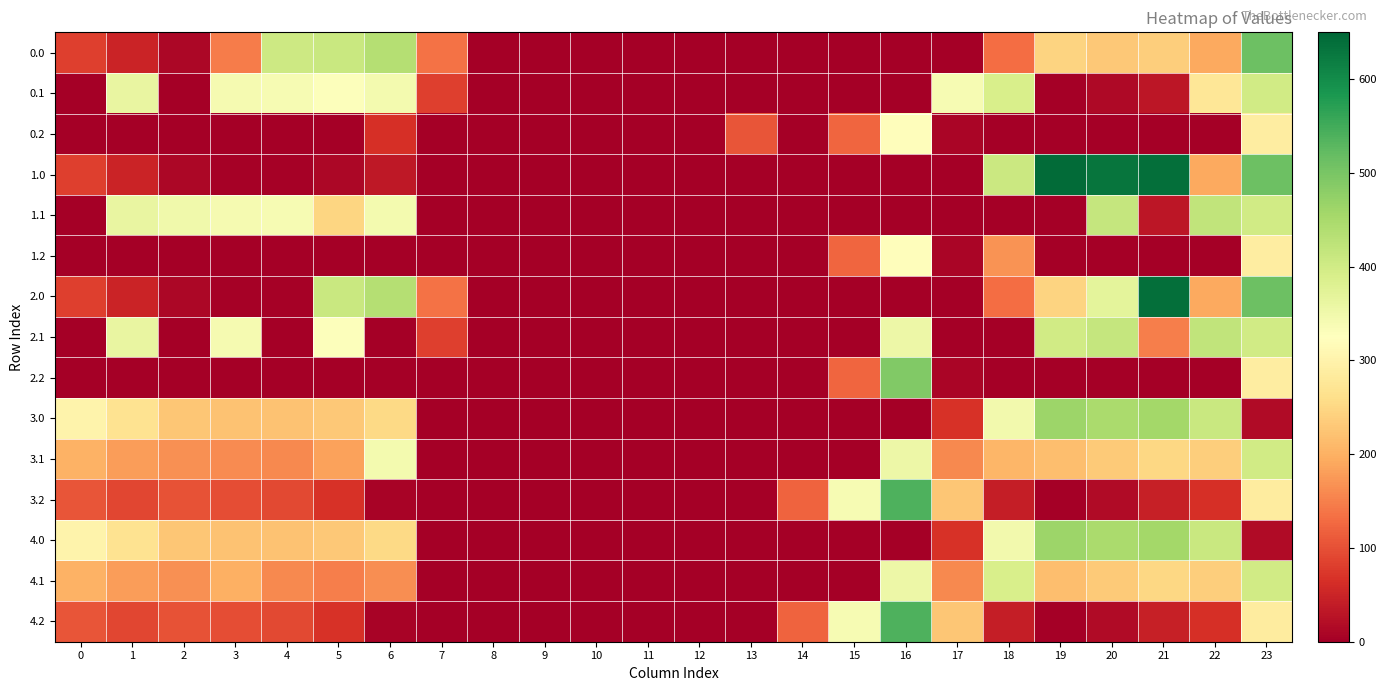

Reading right to left, transcribe all the data shown in this chart.

0.0: 23=511.3	22=192.3	21=238.4	20=229.8	19=244.5	18=129.6	17=0.0	16=0.0	15=0.0	14=0.0	13=0.0	12=0.0	11=0.0	10=0.0	9=0.0	8=0.0	7=136.4	6=435.0	5=410.8	4=404.9	3=145.0	2=10.3	1=49.5	0=82.0
0.1: 23=399.4	22=275.2	21=32.4	20=14.5	19=0.0	18=388.5	17=340.1	16=0.0	15=0.0	14=0.0	13=0.0	12=0.0	11=0.0	10=0.0	9=0.0	8=0.0	7=81.6	6=345.2	5=329.5	4=339.6	3=342.7	2=0.0	1=361.1	0=0.0
0.2: 23=287.5	22=0.0	21=0.0	20=0.0	19=0.0	18=0.0	17=9.5	16=321.2	15=122.2	14=0.0	13=104.4	12=0.0	11=0.0	10=0.0	9=0.0	8=0.0	7=0.0	6=64.7	5=0.0	4=0.0	3=0.0	2=0.0	1=0.0	0=0.0
1.0: 23=511.3	22=192.3	21=638.4	20=629.9	19=644.5	18=406.7	17=0.0	16=0.0	15=0.0	14=0.0	13=0.0	12=0.0	11=0.0	10=0.0	9=0.0	8=0.0	7=0.0	6=35.0	5=10.8	4=4.9	3=4.4	2=10.3	1=49.5	0=82.0
1.1: 23=399.4	22=419.9	21=32.4	20=414.5	19=0.0	18=0.0	17=0.0	16=0.0	15=0.0	14=0.0	13=0.0	12=0.0	11=0.0	10=0.0	9=0.0	8=0.0	7=0.0	6=345.2	5=247.2	4=339.6	3=342.7	2=347.9	1=361.1	0=0.0
1.2: 23=287.5	22=0.0	21=0.0	20=0.0	19=0.0	18=169.1	17=9.5	16=321.2	15=122.2	14=0.0	13=0.0	12=0.0	11=0.0	10=0.0	9=0.0	8=0.0	7=0.0	6=0.0	5=0.0	4=0.0	3=0.0	2=0.0	1=0.0	0=0.0
2.0: 23=511.3	22=192.3	21=638.4	20=370.5	19=244.5	18=129.6	17=0.0	16=0.0	15=0.0	14=0.0	13=0.0	12=0.0	11=0.0	10=0.0	9=0.0	8=0.0	7=136.4	6=435.0	5=410.8	4=4.9	3=4.4	2=10.3	1=49.5	0=82.0
2.1: 23=399.4	22=419.9	21=147.8	20=414.5	19=399.7	18=0.0	17=0.0	16=353.7	15=0.0	14=0.0	13=0.0	12=0.0	11=0.0	10=0.0	9=0.0	8=0.0	7=81.6	6=0.0	5=329.5	4=0.0	3=342.7	2=0.0	1=361.1	0=0.0
2.2: 23=287.5	22=0.0	21=0.0	20=0.0	19=0.0	18=0.0	17=9.5	16=490.2	15=122.2	14=0.0	13=0.0	12=0.0	11=0.0	10=0.0	9=0.0	8=0.0	7=0.0	6=0.0	5=0.0	4=0.0	3=0.0	2=0.0	1=0.0	0=0.0
3.0: 23=16.7	22=410.3	21=456.4	20=447.9	19=462.5	18=347.6	17=68.3	16=0.0	15=0.0	14=0.0	13=0.0	12=0.0	11=0.0	10=0.0	9=0.0	8=0.0	7=0.0	6=253.0	5=228.8	4=222.9	3=222.4	2=228.3	1=267.5	0=300.0
3.1: 23=399.4	22=237.9	21=250.4	20=232.5	19=217.7	18=206.5	17=158.1	16=353.7	15=0.0	14=0.0	13=0.0	12=0.0	11=0.0	10=0.0	9=0.0	8=0.0	7=0.0	6=345.2	5=185.2	4=157.6	3=160.7	2=165.9	1=179.1	0=202.6
3.2: 23=285.0	22=65.4	21=44.4	20=17.2	19=0.0	18=41.1	17=227.5	16=539.2	15=340.2	14=119.9	13=0.0	12=0.0	11=0.0	10=0.0	9=0.0	8=0.0	7=0.0	6=5.1	5=66.1	4=92.4	3=99.0	2=103.5	1=90.7	0=105.1
4.0: 23=16.7	22=410.3	21=456.4	20=447.9	19=462.5	18=347.6	17=68.3	16=0.0	15=0.0	14=0.0	13=0.0	12=0.0	11=0.0	10=0.0	9=0.0	8=0.0	7=0.0	6=253.0	5=228.8	4=222.9	3=222.4	2=228.3	1=267.5	0=300.0
4.1: 23=399.4	22=237.9	21=250.4	20=232.5	19=217.7	18=388.5	17=158.1	16=353.7	15=0.0	14=0.0	13=0.0	12=0.0	11=0.0	10=0.0	9=0.0	8=0.0	7=0.0	6=163.2	5=147.5	4=157.6	3=198.3	2=165.9	1=179.1	0=202.6
4.2: 23=285.0	22=65.4	21=44.4	20=17.2	19=0.0	18=41.1	17=227.5	16=539.2	15=340.2	14=119.9	13=0.0	12=0.0	11=0.0	10=0.0	9=0.0	8=0.0	7=0.0	6=5.1	5=66.1	4=92.4	3=99.0	2=103.5	1=90.7	0=105.1